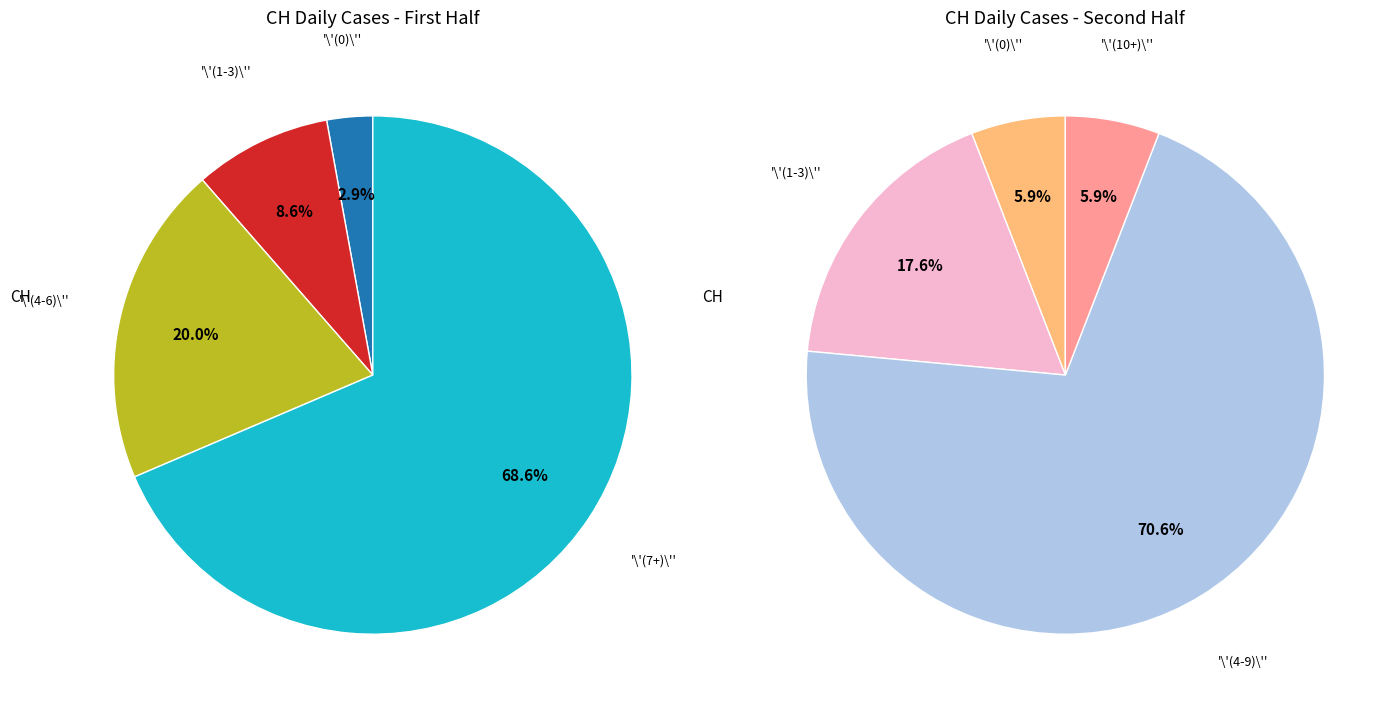

True or false: 2020-06-25 accounts for 13% of the total.

False